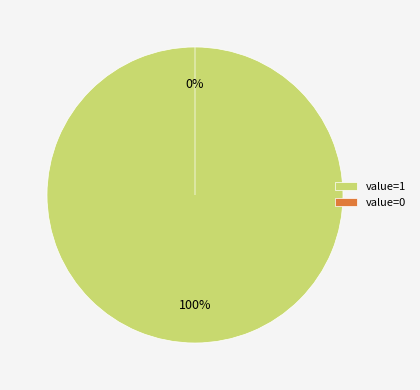

Is there a majority slice in this chart?

Yes